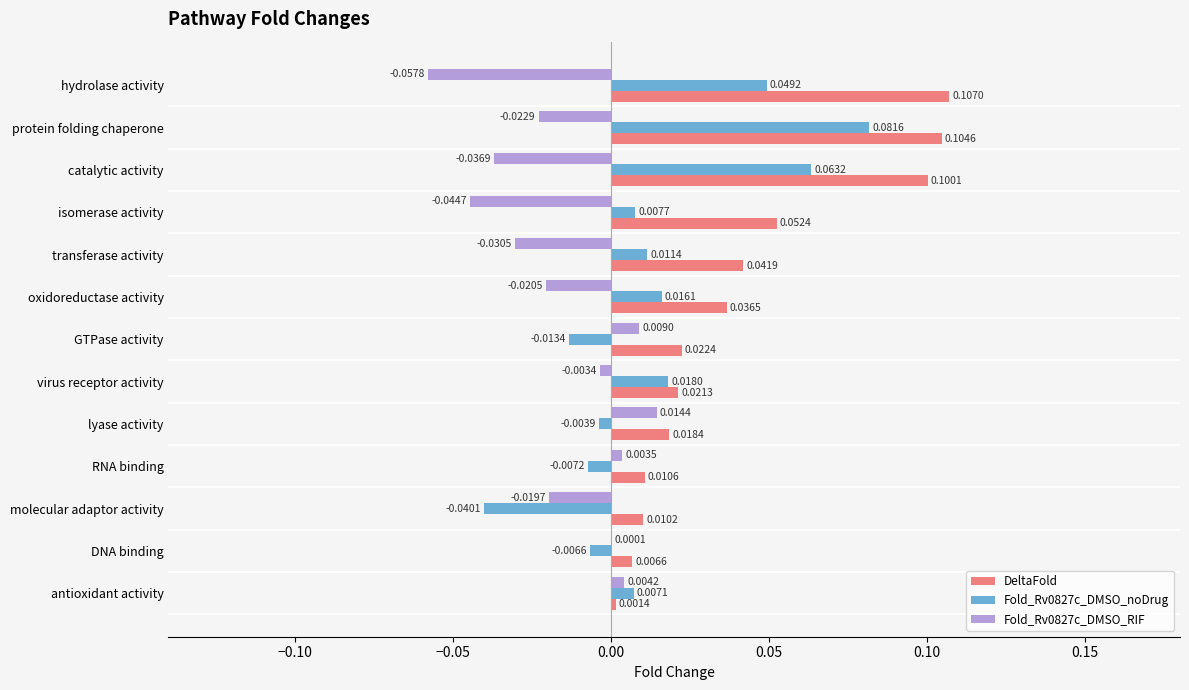

Is the value of Fold_Rv0827c_DMSO_noDrug at GTPase activity greater than the value of Fold_Rv0827c_DMSO_RIF at isomerase activity?

Yes